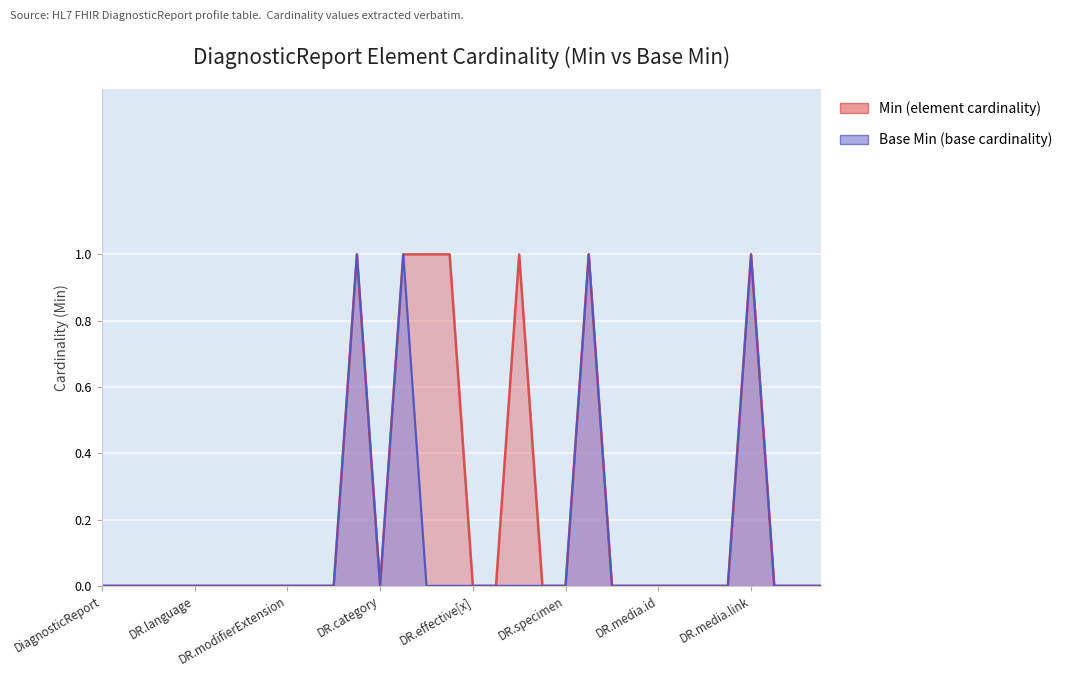

How many Min (element cardinality) values are between 0 and 1?

32